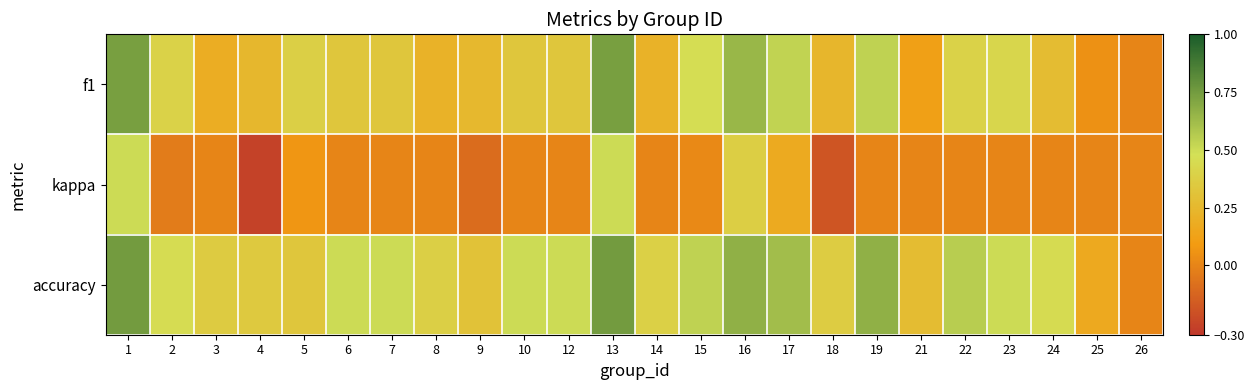

What is the difference between the highest and lowest values at 19?

0.7